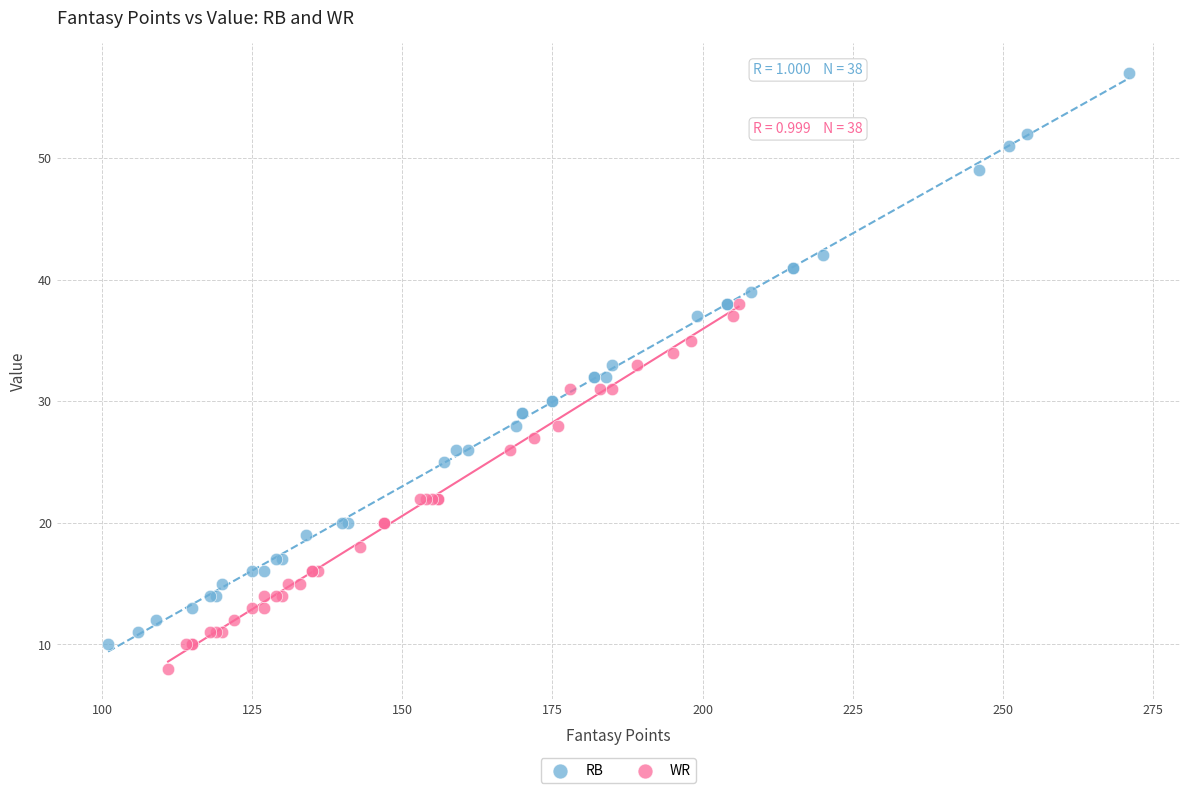

Which series contains the highest Y value?

RB